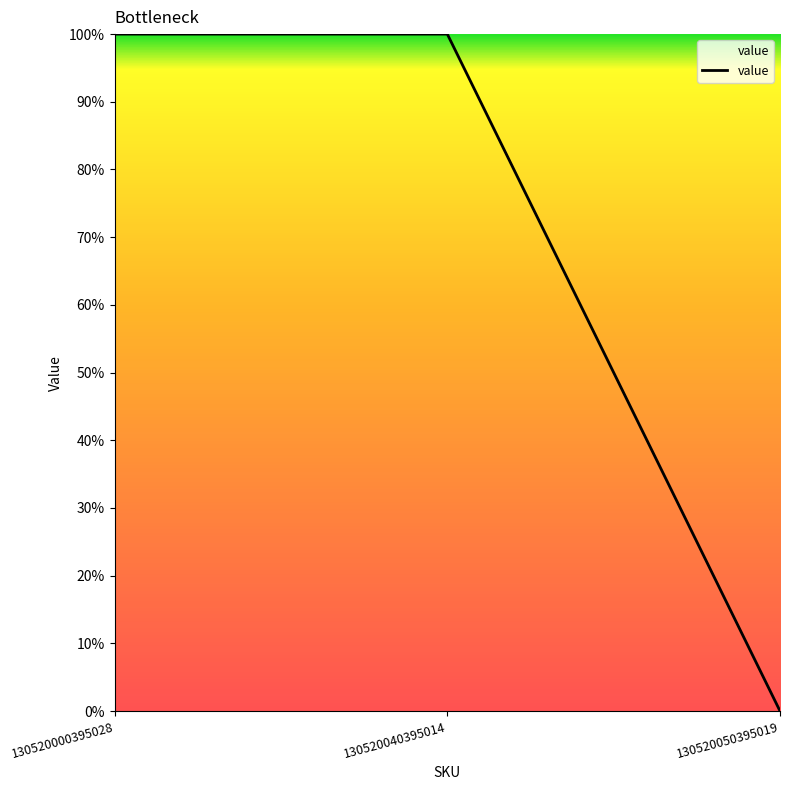

Is this an area chart (filled region under the line)?

No